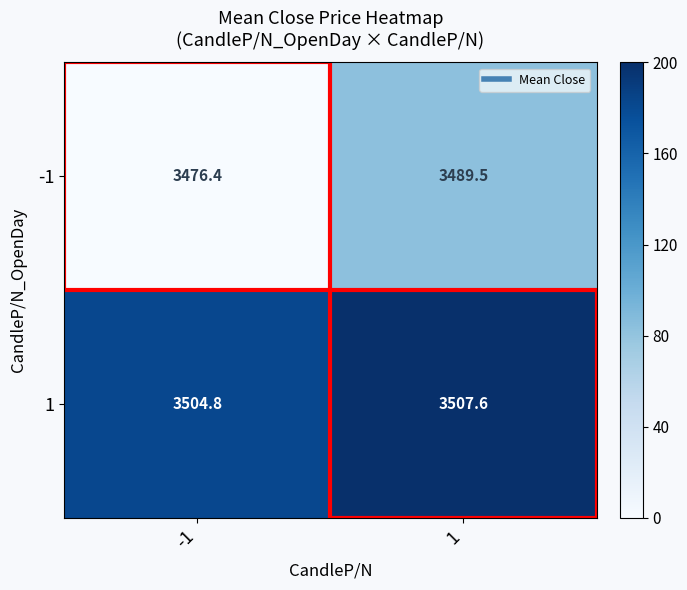

How many data points does each series have?

2